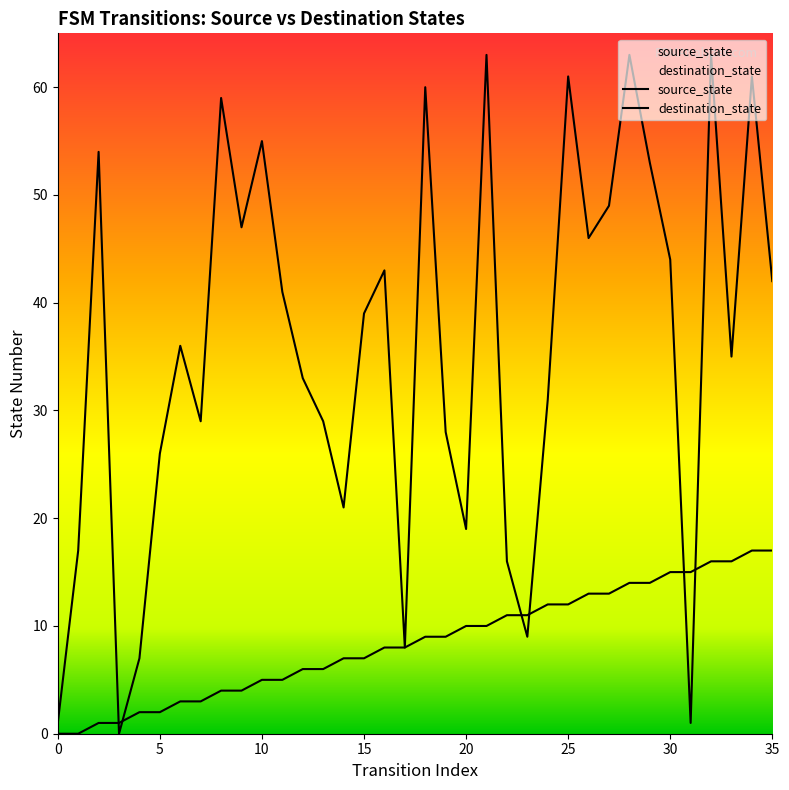

Is the value of destination_state at 33 greater than the value of source_state at 0?

Yes